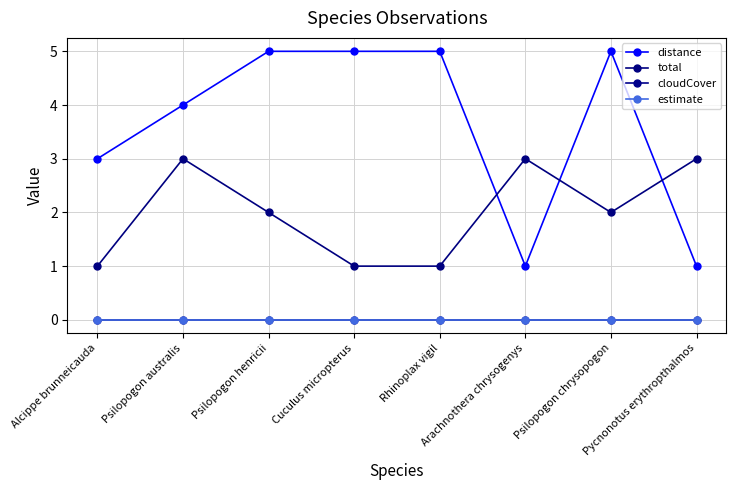

What is the spread (max minus min) of values at Psilopogon australis?

4